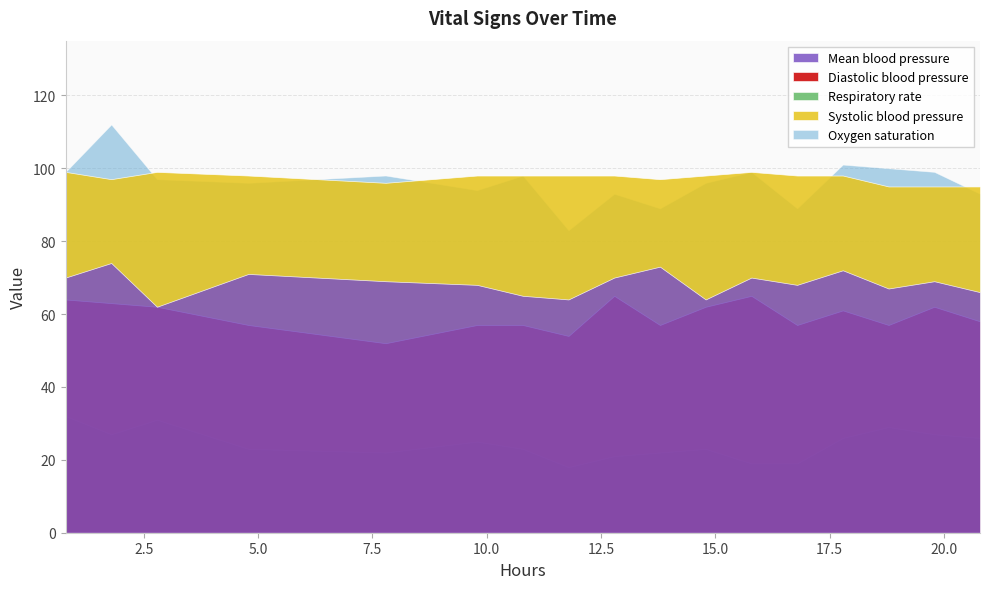

Reading left to right, transcribe all the data shown in this chart.

Mean blood pressure: 0=70	1=74	2=62	3=71	4=69	5=68	6=65	7=64	8=70	9=73	10=64	11=70	12=68	13=72	14=67	15=69	16=66
Diastolic blood pressure: 0=64	1=63	2=62	3=57	4=52	5=57	6=57	7=54	8=65	9=57	10=62	11=65	12=57	13=61	14=57	15=62	16=58
Respiratory rate: 0=32	1=27	2=31	3=23	4=22	5=25	6=23	7=18	8=21	9=22	10=23	11=19	12=19	13=26	14=29	15=27	16=26
Systolic blood pressure: 0=99	1=97	2=99	3=98	4=96	5=98	6=98	7=98	8=98	9=97	10=98	11=99	12=98	13=98	14=95	15=95	16=95
Oxygen saturation: 0=99	1=112	2=97	3=96	4=98	5=94	6=98	7=83	8=93	9=89	10=96	11=99	12=89	13=101	14=100	15=99	16=93